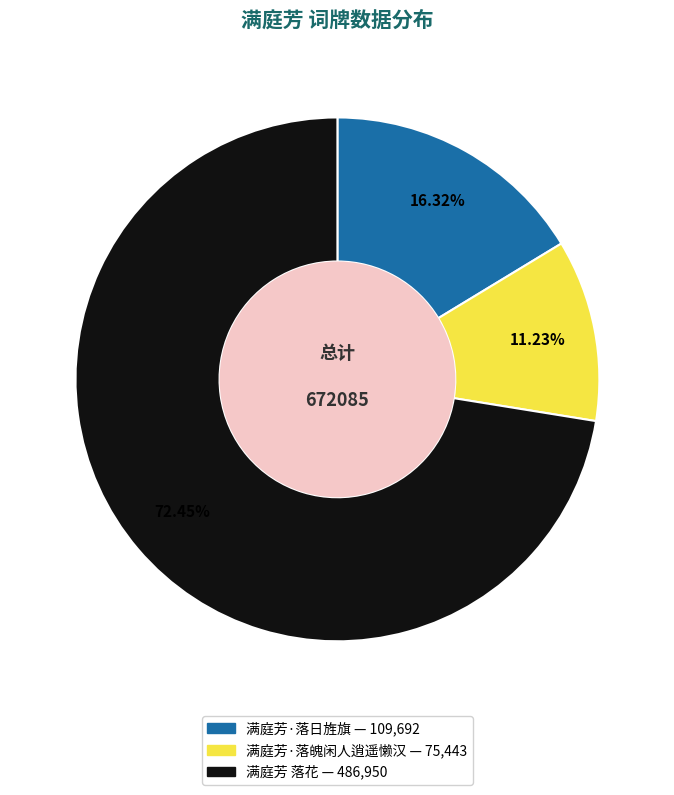

Does 满庭芳 落花 represent more than half of the total?

Yes